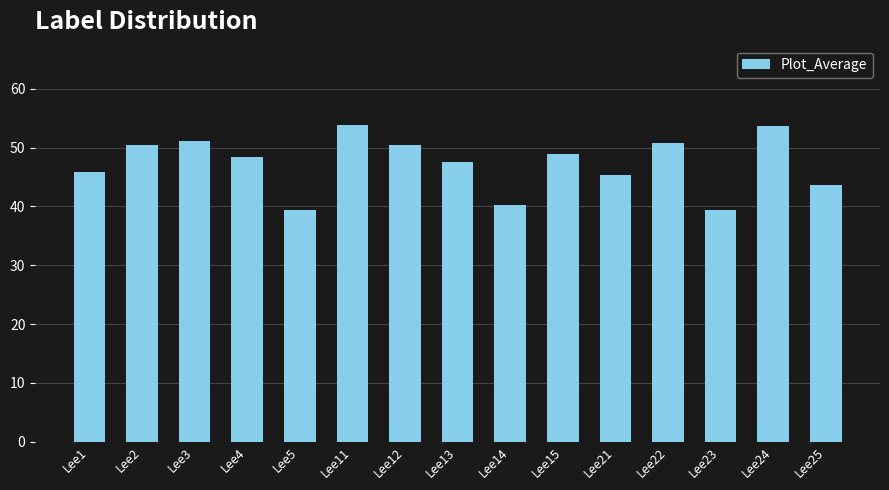

How many distinct data groups are displayed?

1